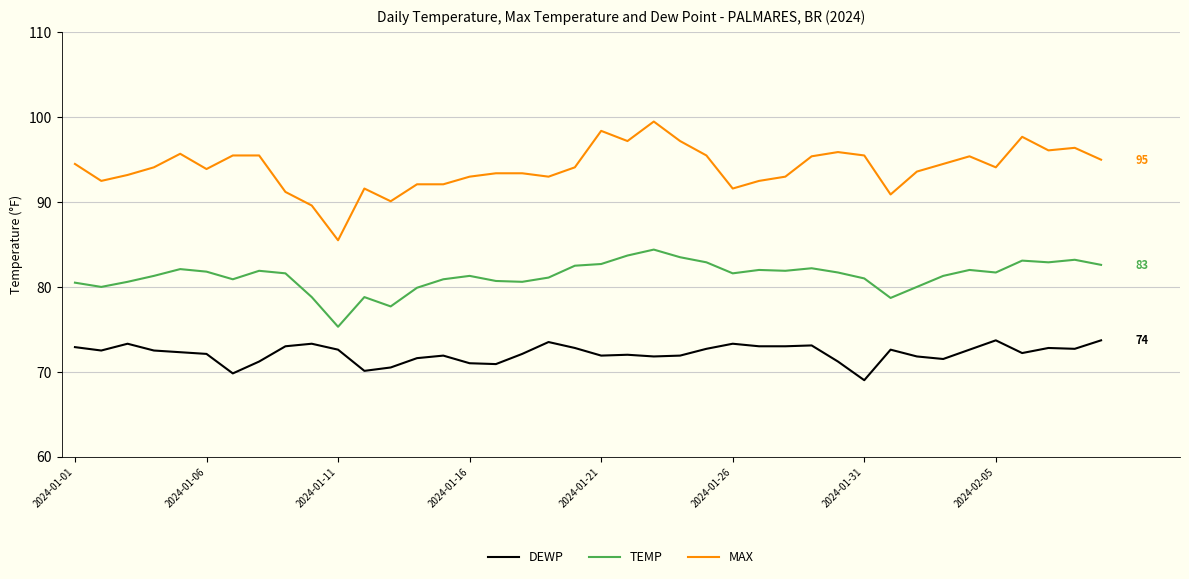

Rank the series by their average value, from highest to lowest.

MAX, TEMP, DEWP